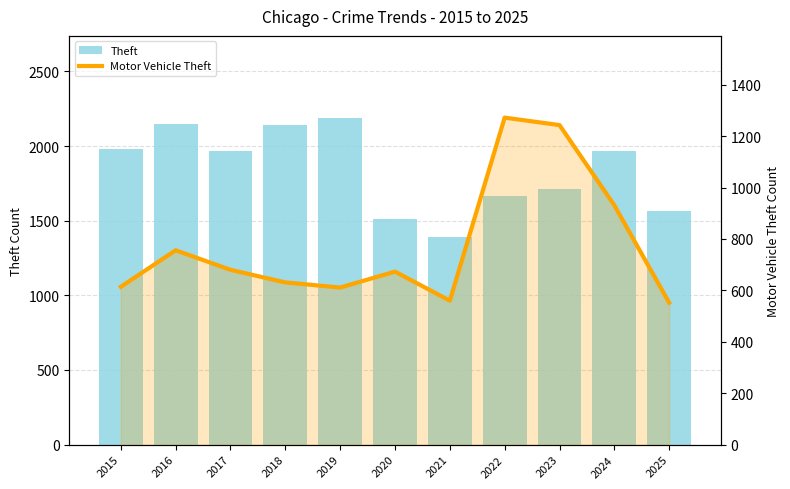

Reading right to left, list all the values displayed in this chart.

Theft: 2025=1567	2024=1965	2023=1711	2022=1665	2021=1392	2020=1512	2019=2190	2018=2140	2017=1968	2016=2148	2015=1981
Motor Vehicle Theft: 2025=552	2024=931	2023=1243	2022=1272	2021=560	2020=673	2019=611	2018=631	2017=680	2016=756	2015=614